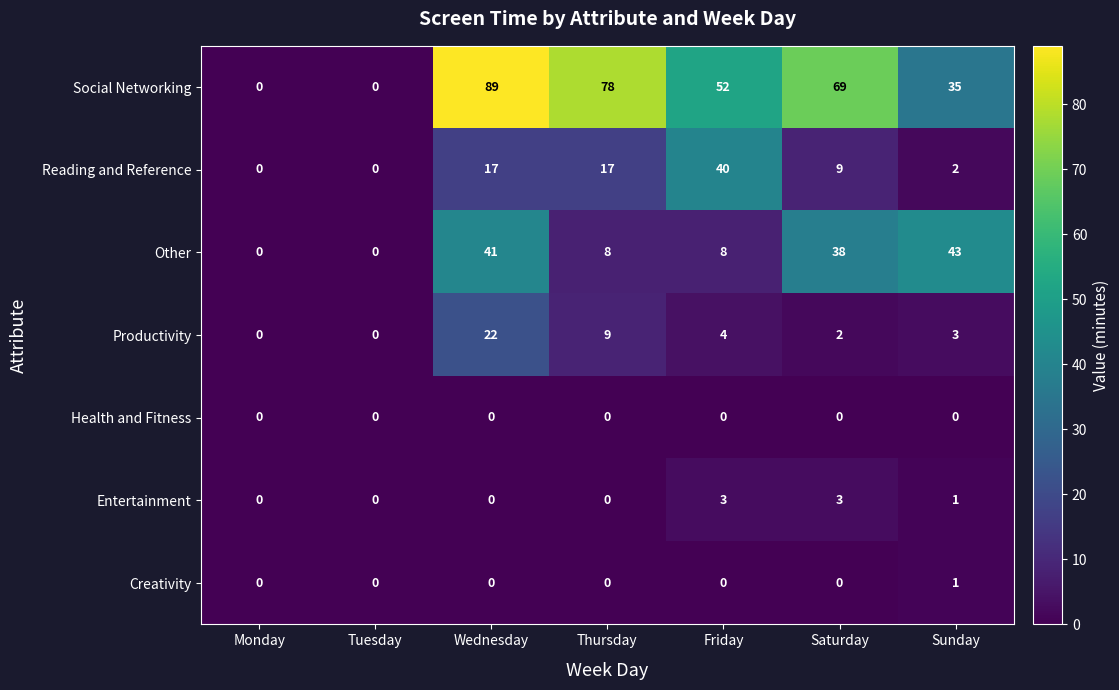

Which series has the widest spread of values?

Social Networking